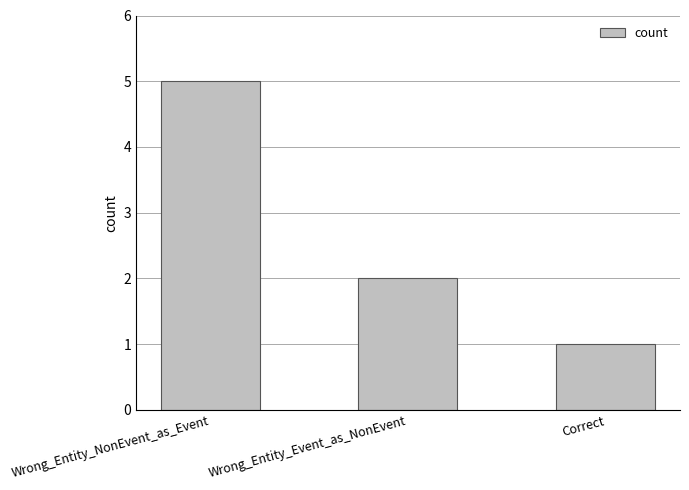

Reading left to right, extract all data points from this chart.

Wrong_Entity_NonEvent_as_Event=5	Wrong_Entity_Event_as_NonEvent=2	Correct=1